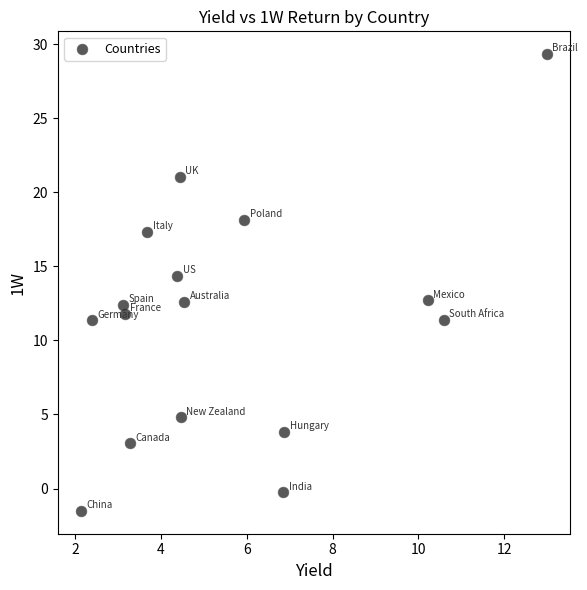

What is the range of Y values (max minus min)?

30.8